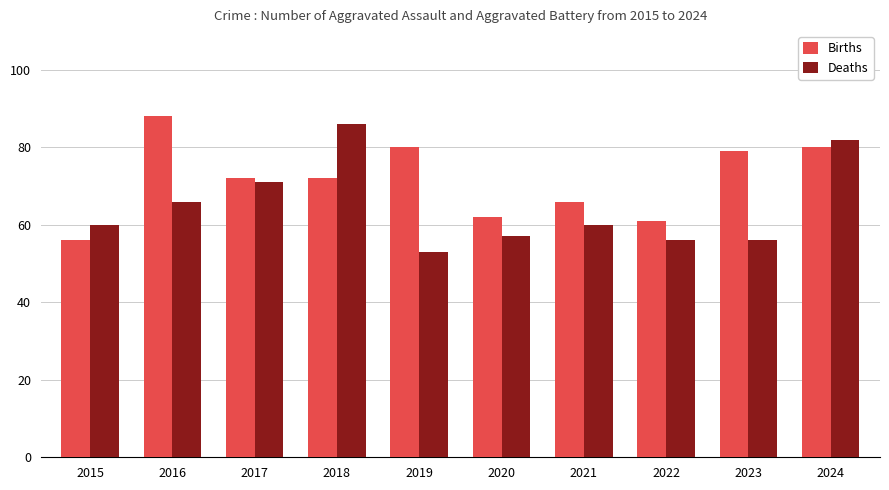

At how many categories does at least one series exceed 59?

10